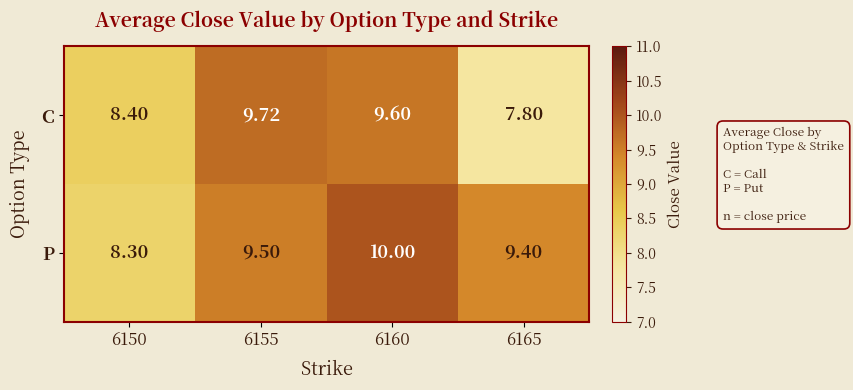

Which series has the largest range (max minus min)?

C